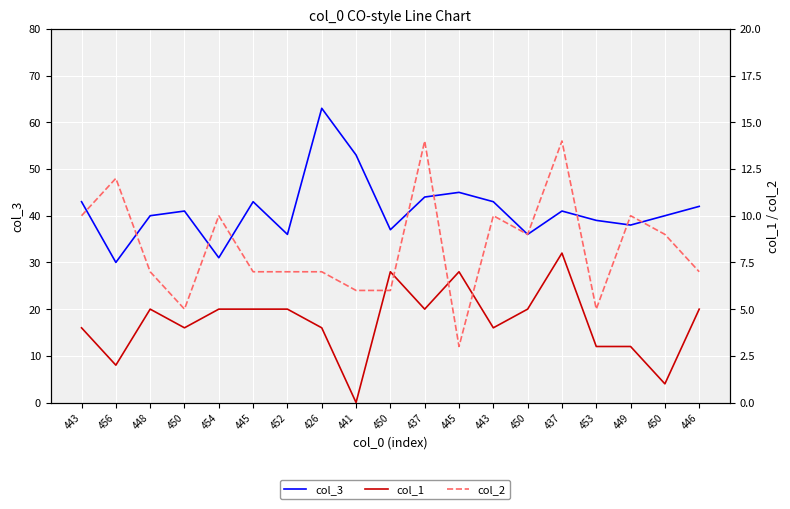

True or false: col_3 and col_2 cross at least once.

False